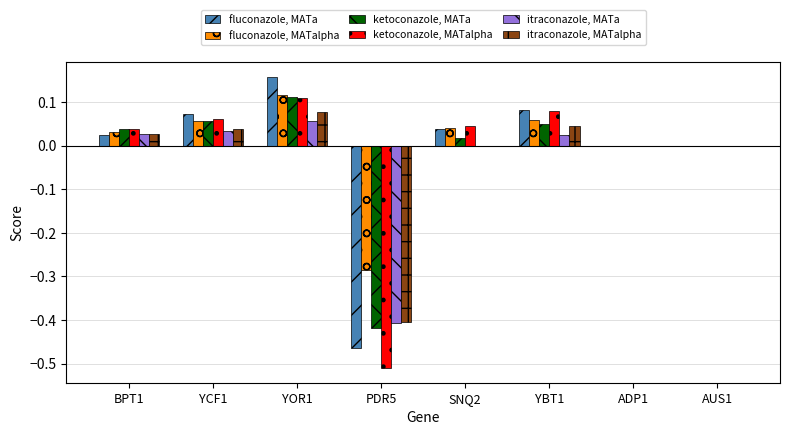

Are the bars grouped side by side (vs. stacked)?

Yes